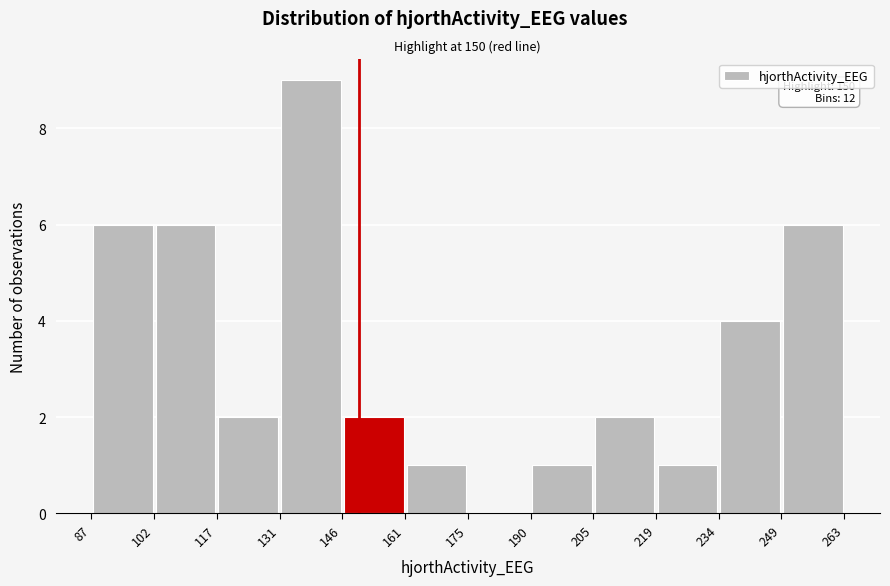

Over which range of the x-axis is the bar tallest?

131 to 146